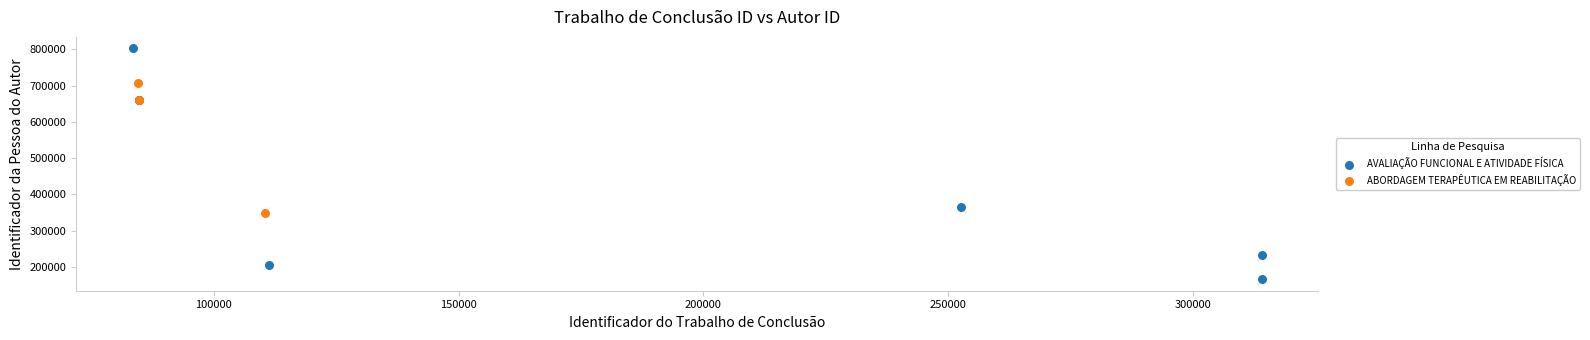

What are all the series names shown in the legend?

AVALIAÇÃO FUNCIONAL E ATIVIDADE FÍSICA, ABORDAGEM TERAPÊUTICA EM REABILITAÇÃO